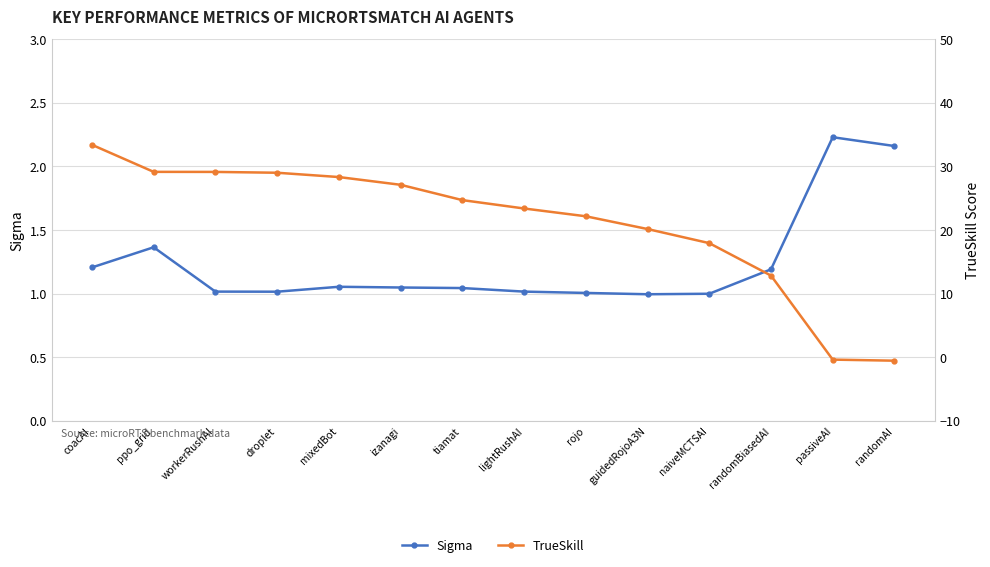

At which label is TrueSkill closest to 16?

naiveMCTSAI